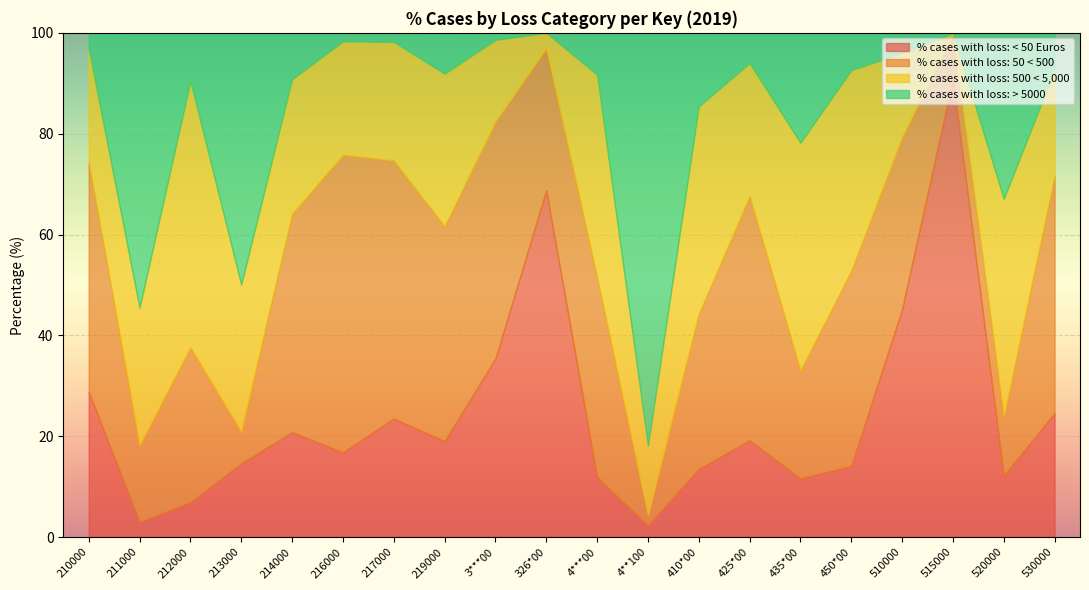

Is the value of % cases with loss: 500 < 5,000 at 520000 greater than the value of % cases with loss: < 50 Euros at 217000?

Yes